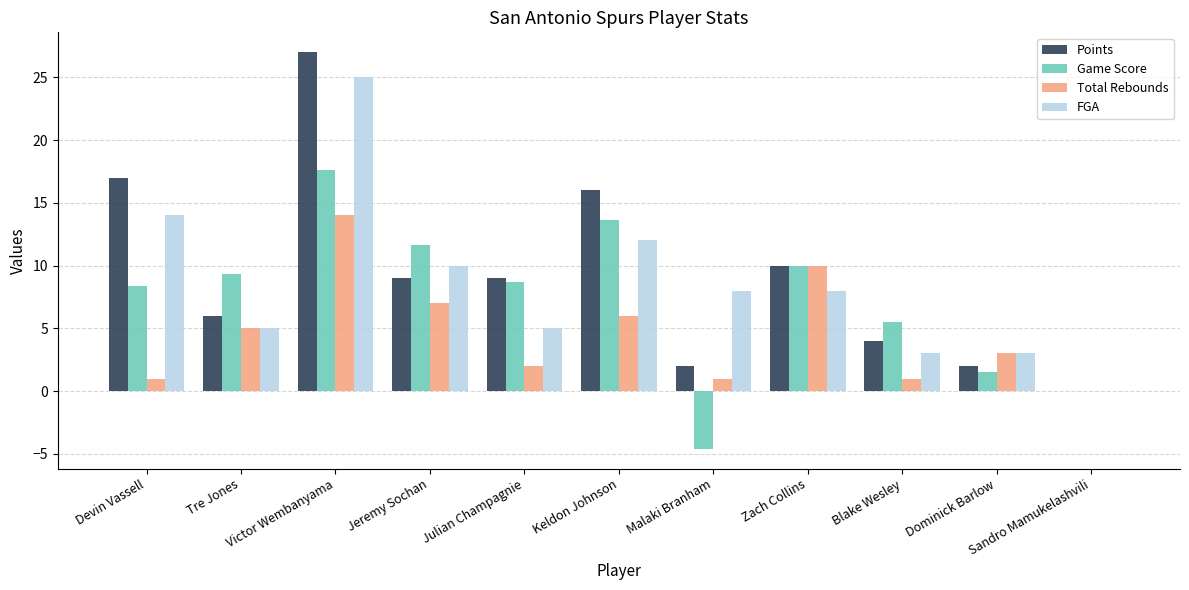

What is the total value across all series at Malaki Branham?

6.4